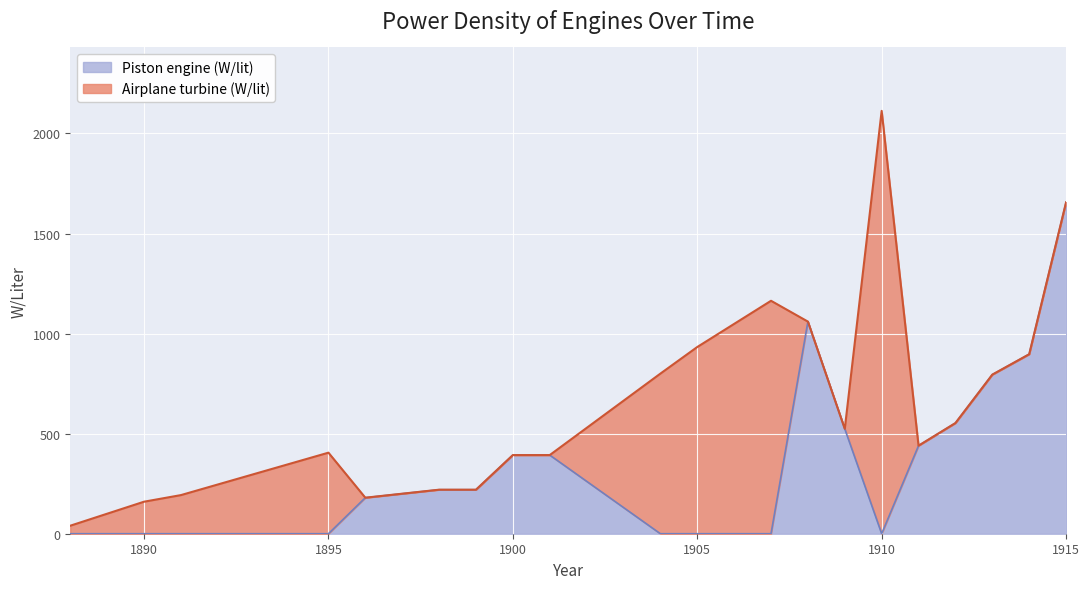

Where is the data nearest to the value 828?

1913